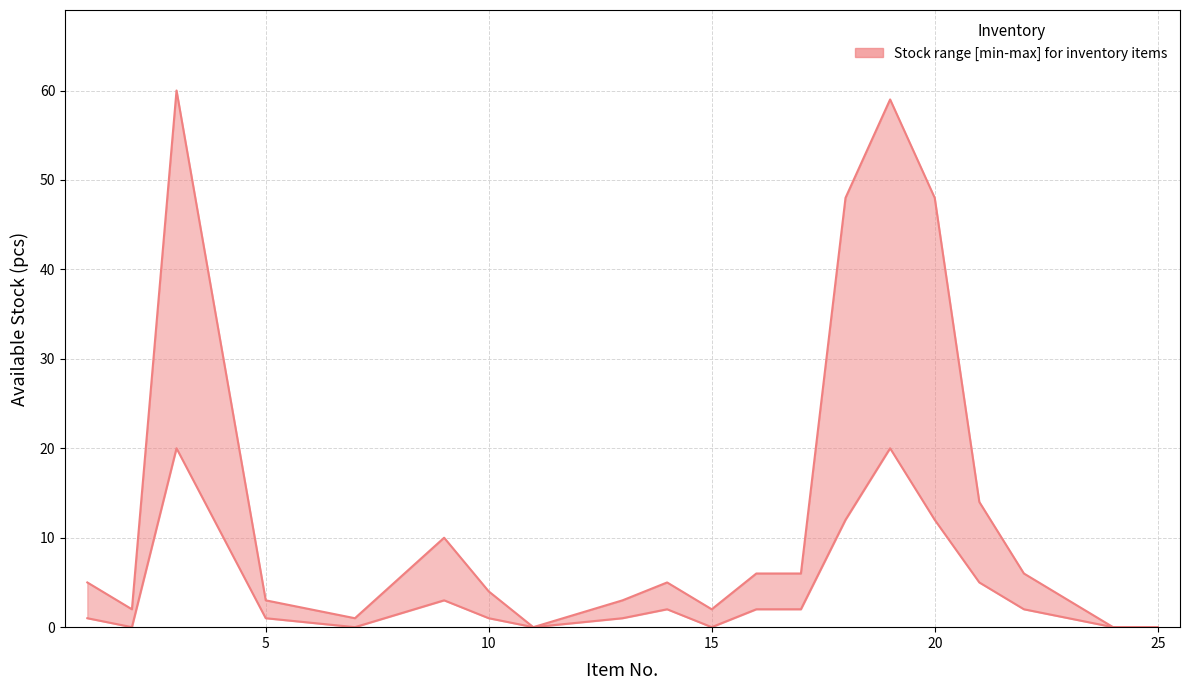

At which category does lower reach its first local valley?

2